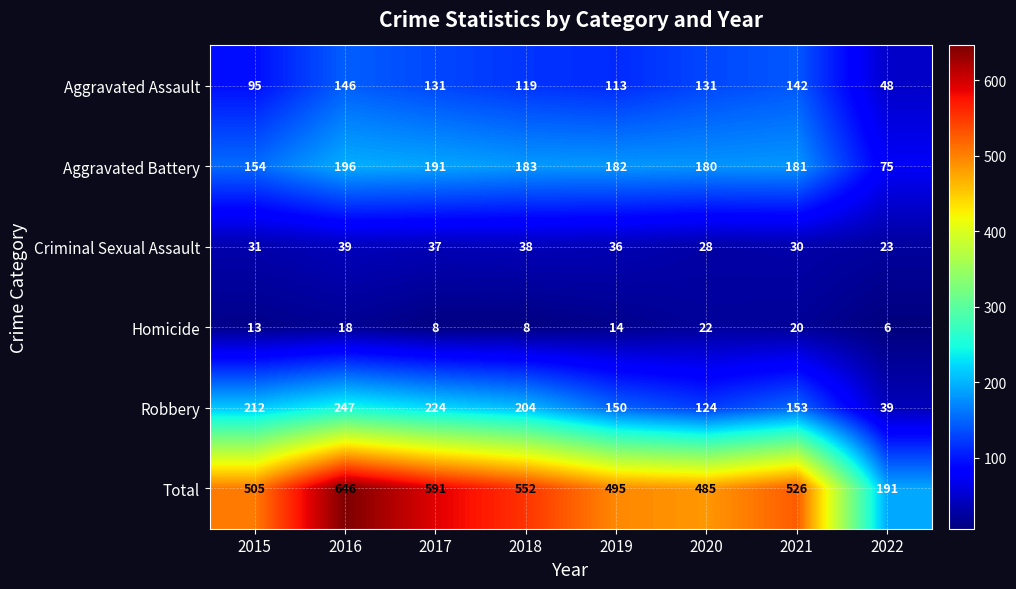

At how many categories does at least one series exceed 424?

7